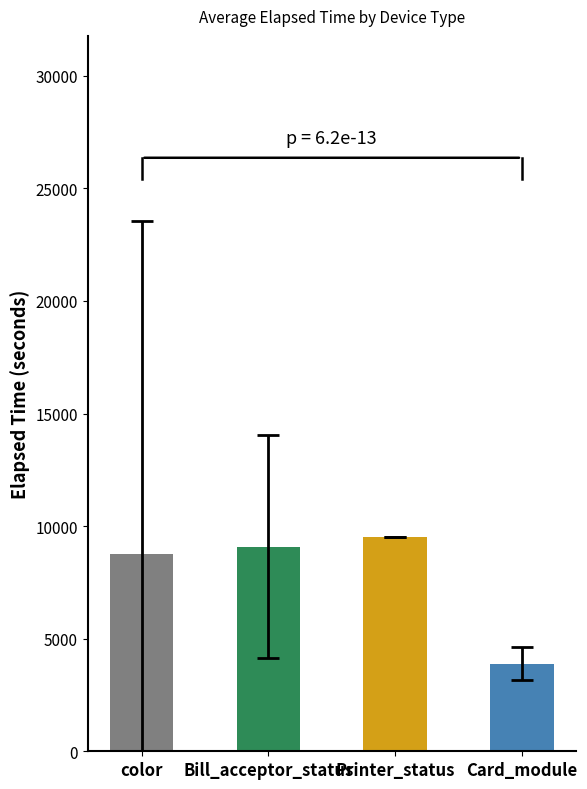

Rank the categories by value from lowest to highest.

Card_module, color, Bill_acceptor_status, Printer_status